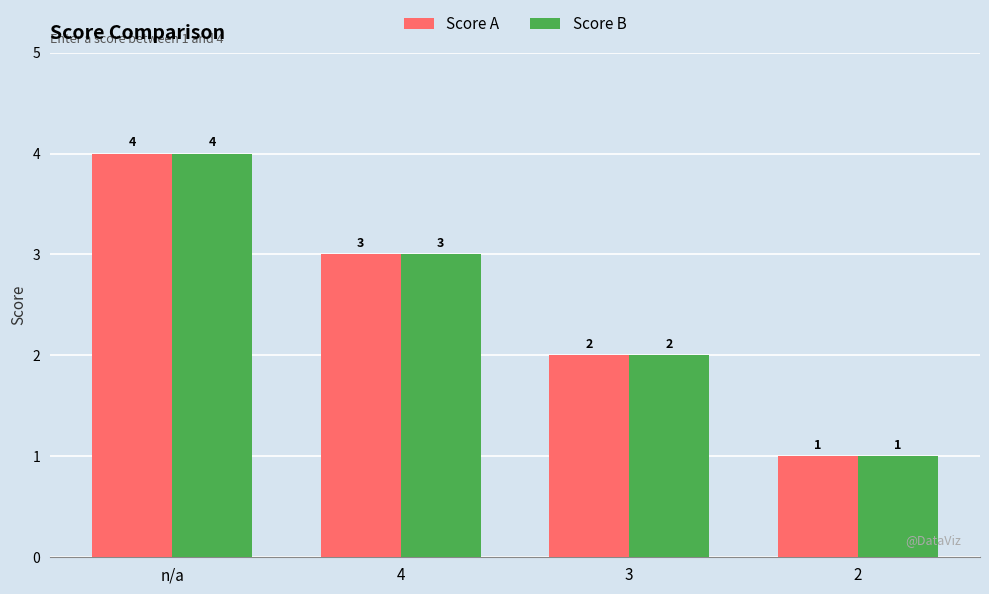

Reading left to right, transcribe all the data shown in this chart.

Score A: 4	3	2	1
Score B: 4	3	2	1